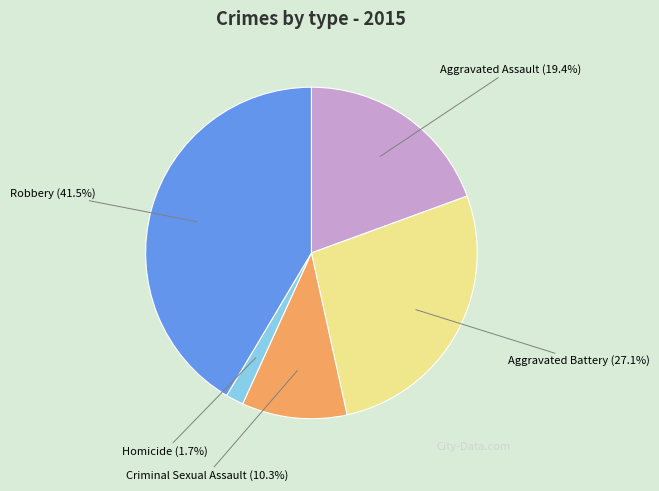

Which slice is the largest?

Robbery